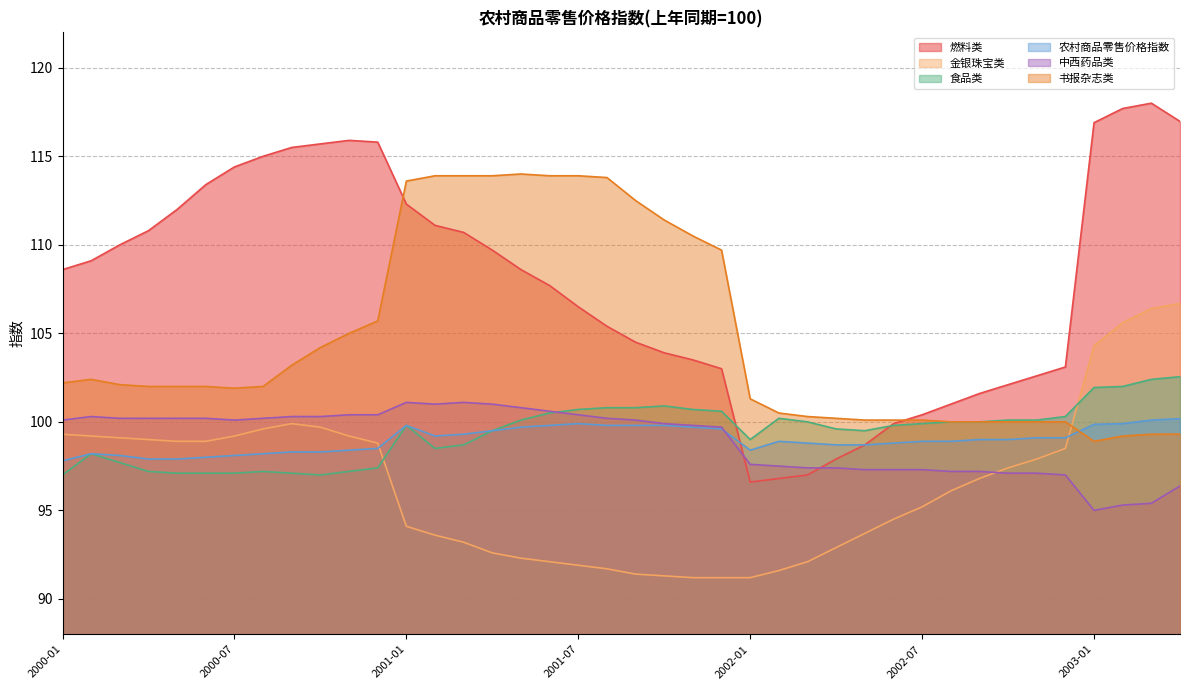

Between 2001-02 and 2002-09, which series saw the biggest shift?

书报杂志类